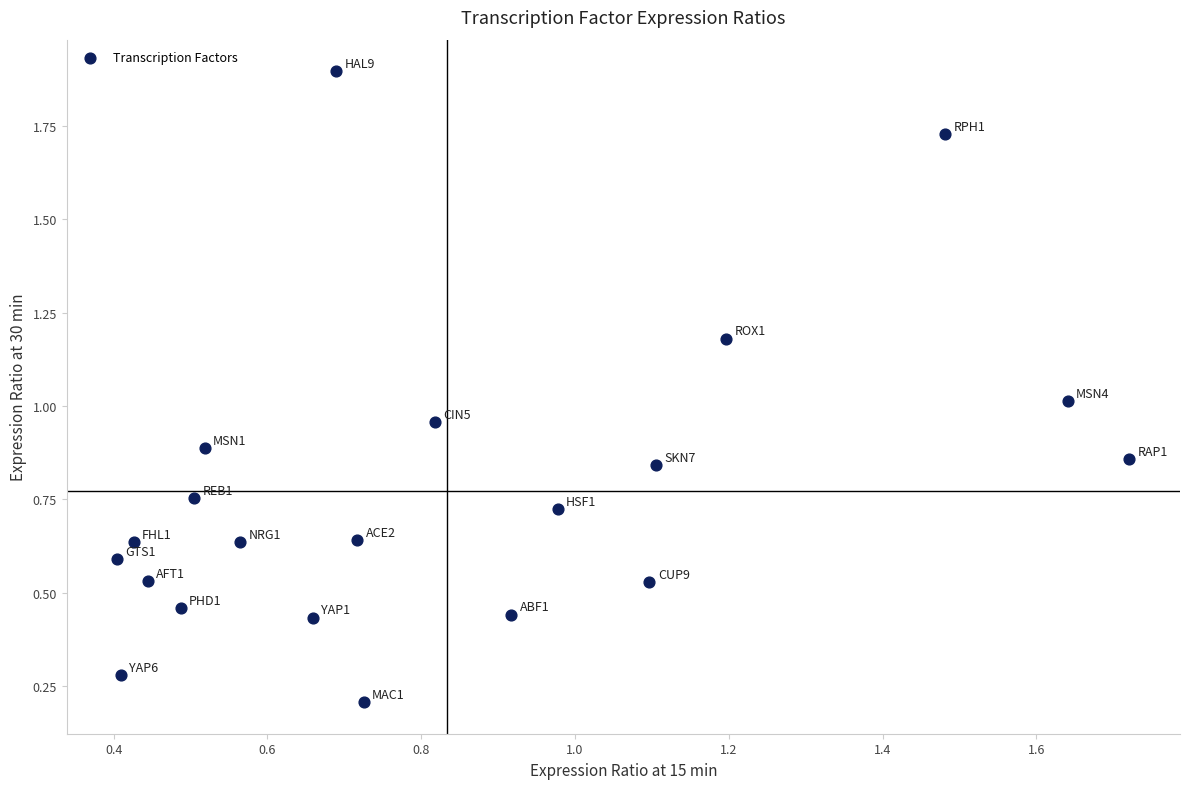

What is the range of X values (max minus min)?

1.3